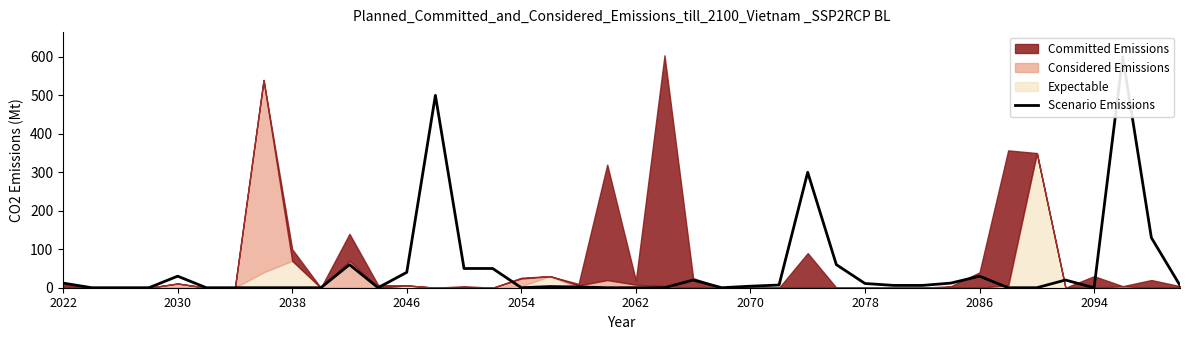

Reading left to right, transcribe all the data shown in this chart.

12	0	0	0	30	0	0	0	0	0	60	0	40	500	50	50	0	3	2	0	0	0	20	0	4	7	300	60	11	6	6	12	30	0	0	20	0	600	130	6